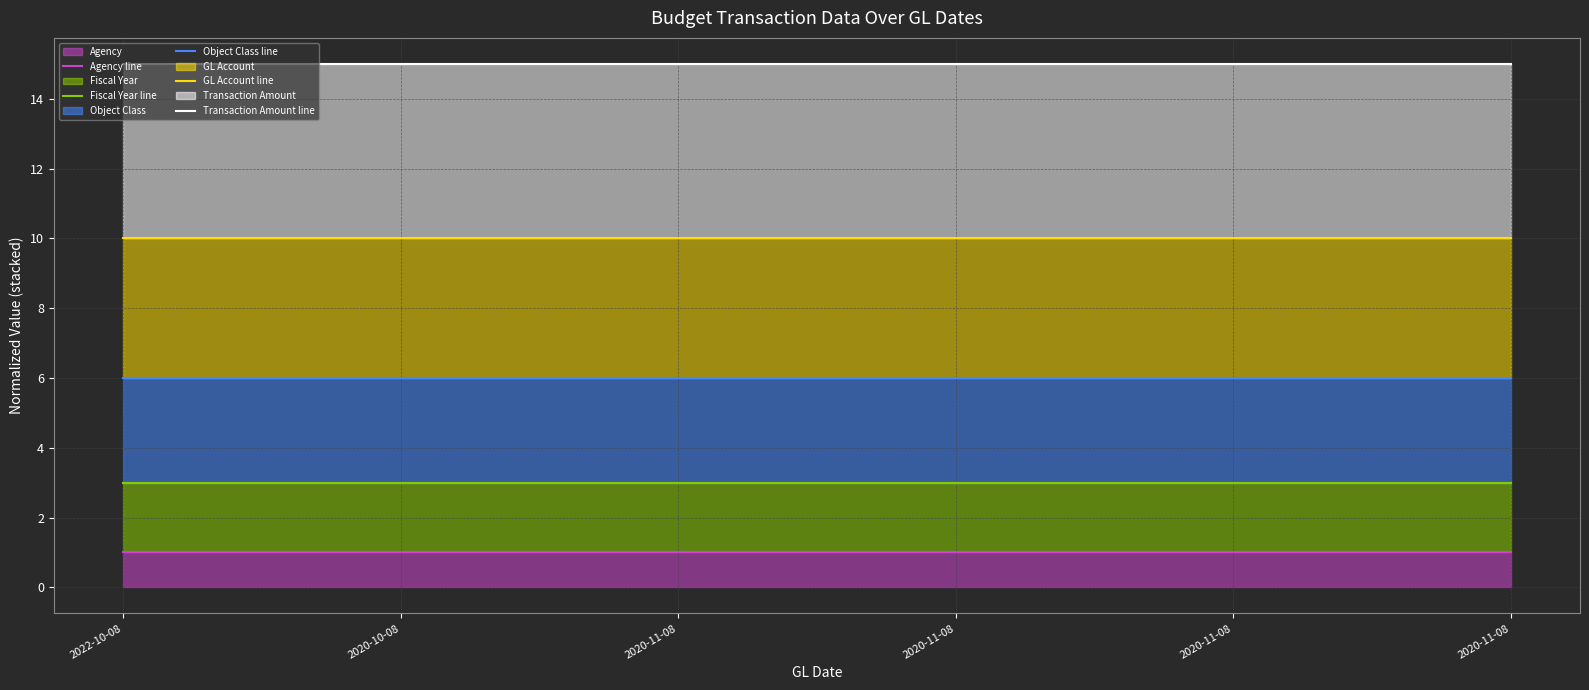

What is the greatest value displayed?

15